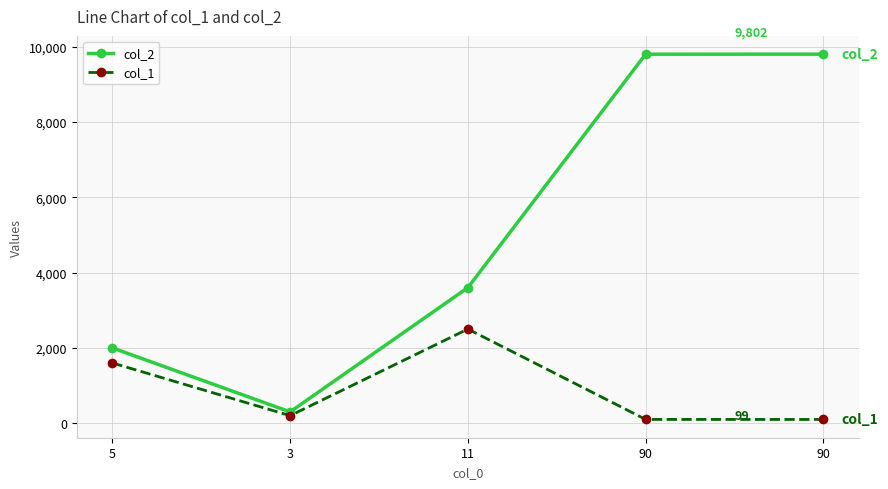

True or false: col_1 and col_2 cross at least once.

False